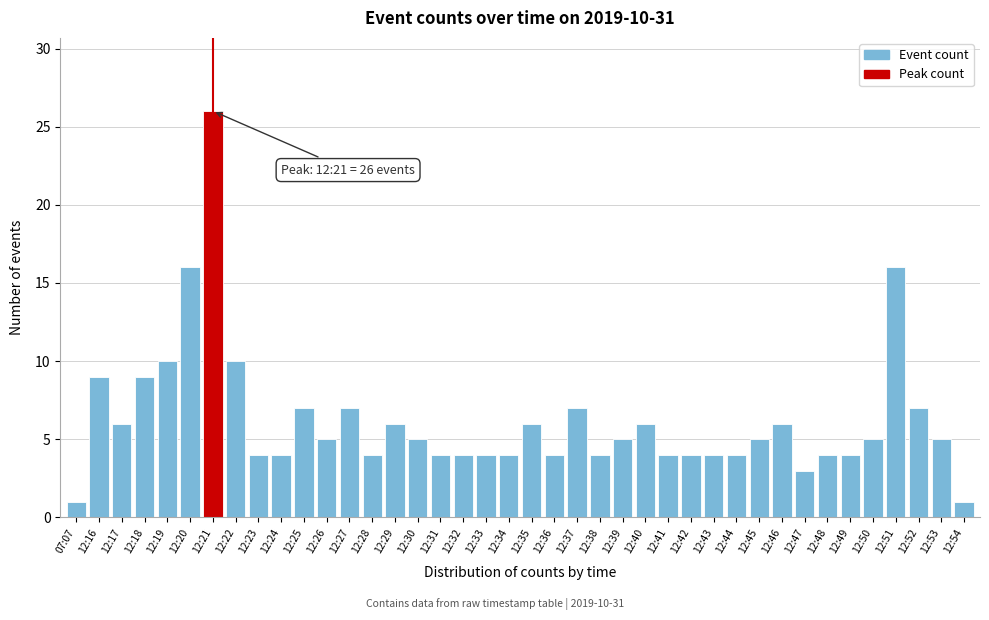

What is the difference between the maximum and second lowest values?

25